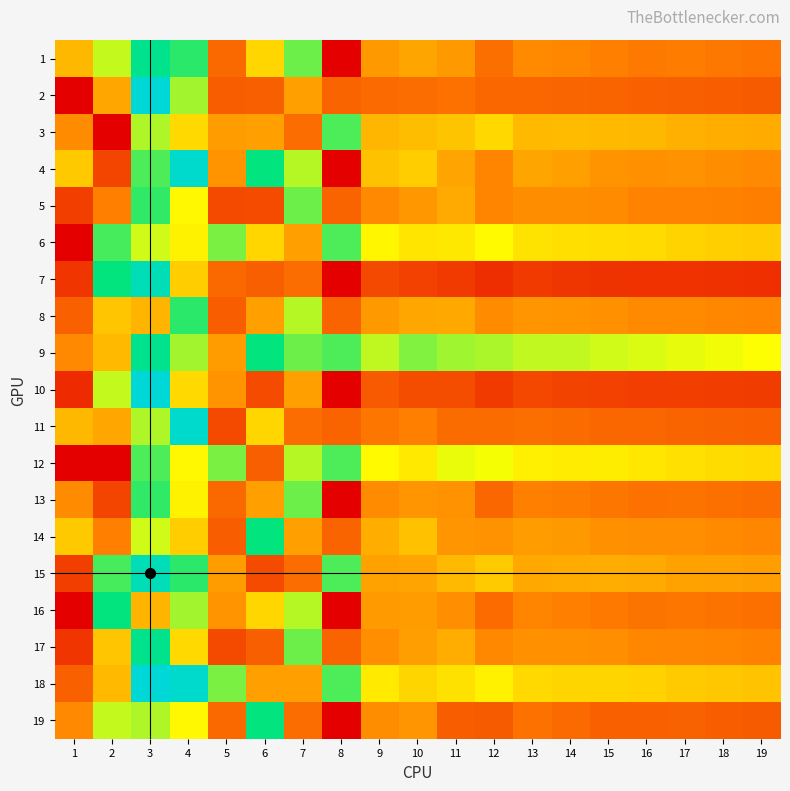

What is the total value across all series at 9?

0.4